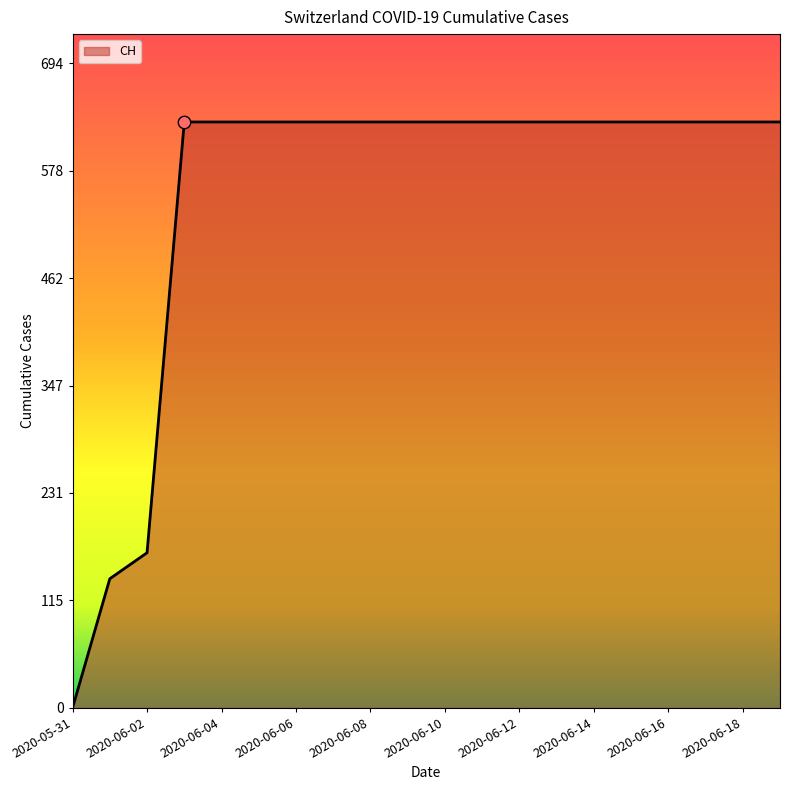

What is the maximum value shown in the chart?

631